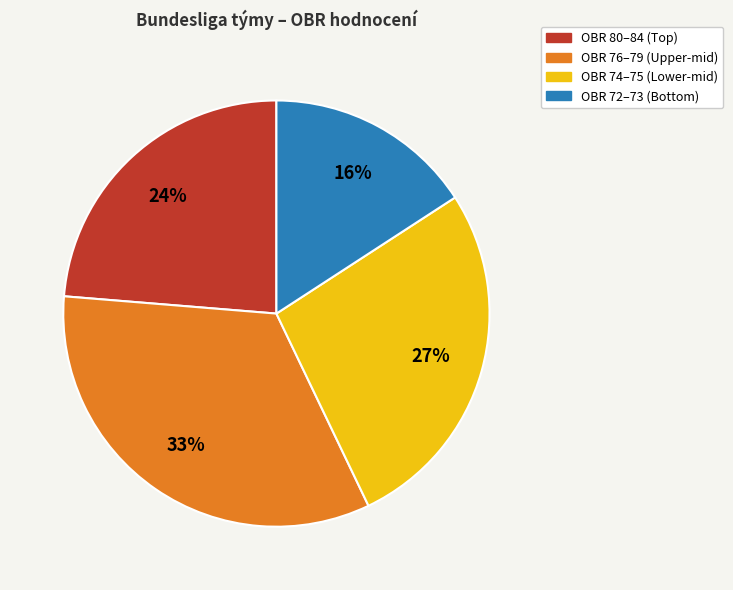

Is there a majority slice in this chart?

No